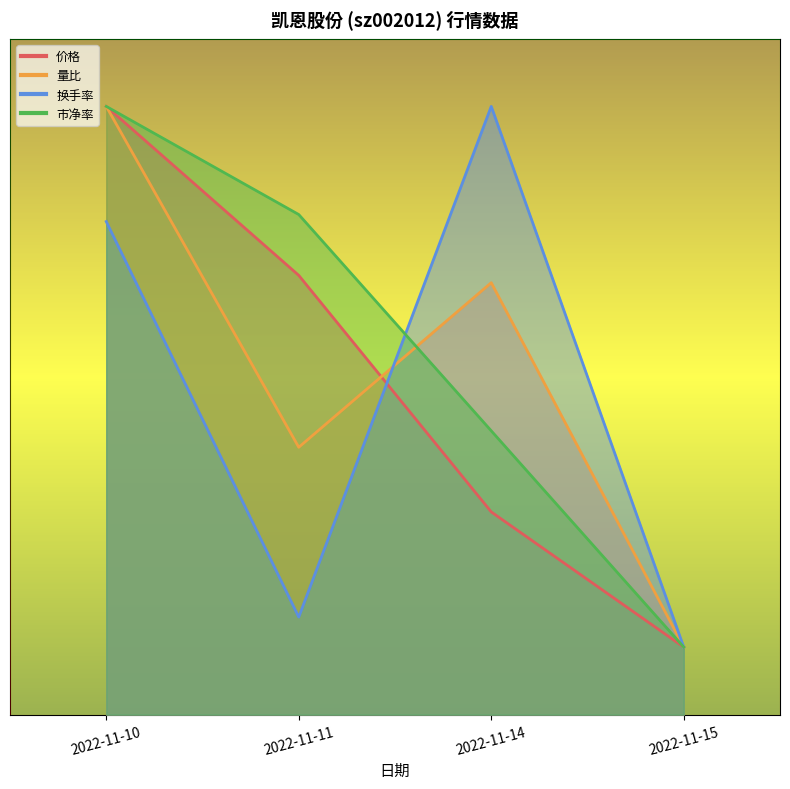

What is the maximum value shown in the chart?

9.0